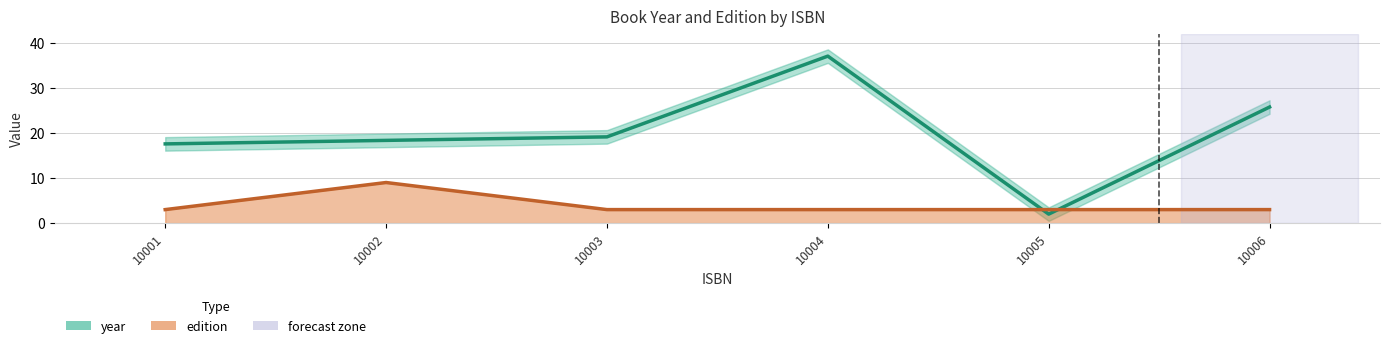

In year, how many points are lower than both neighbors (excluding endpoints)?

1